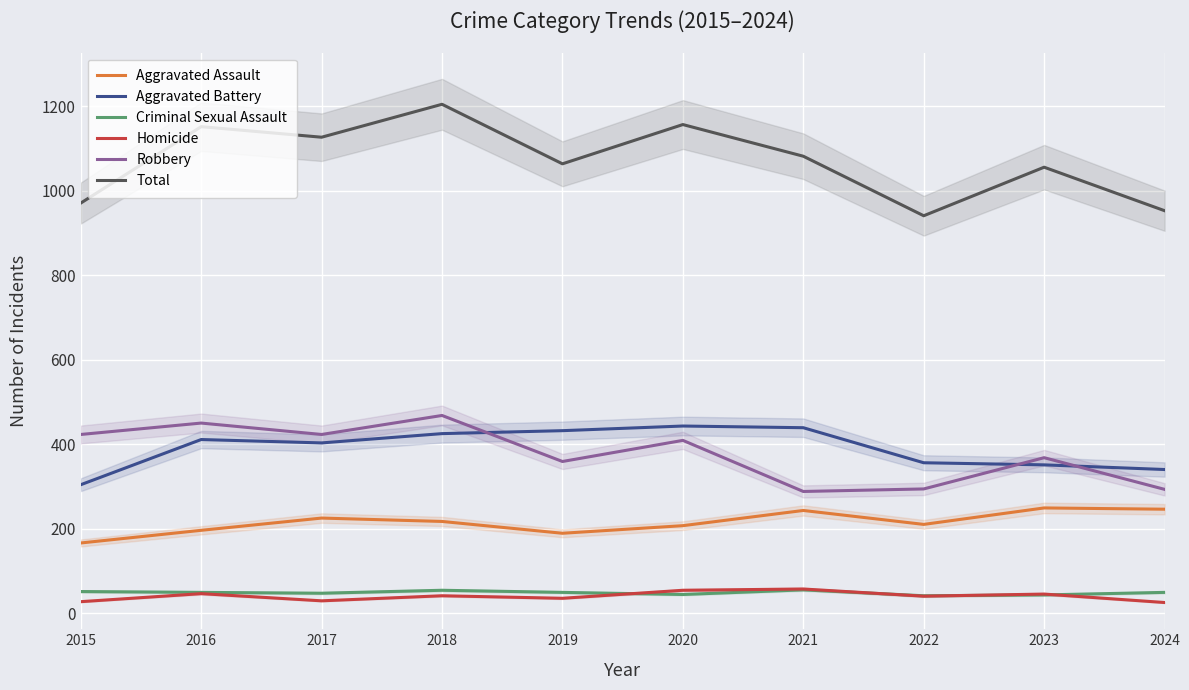

Read the Criminal Sexual Assault value at 2016, to the nearest 10.

50